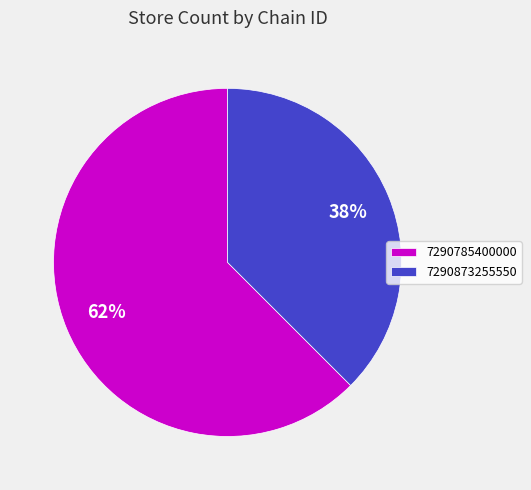

Is the sum of 7290785400000 and 7290873255550 greater than half?

Yes